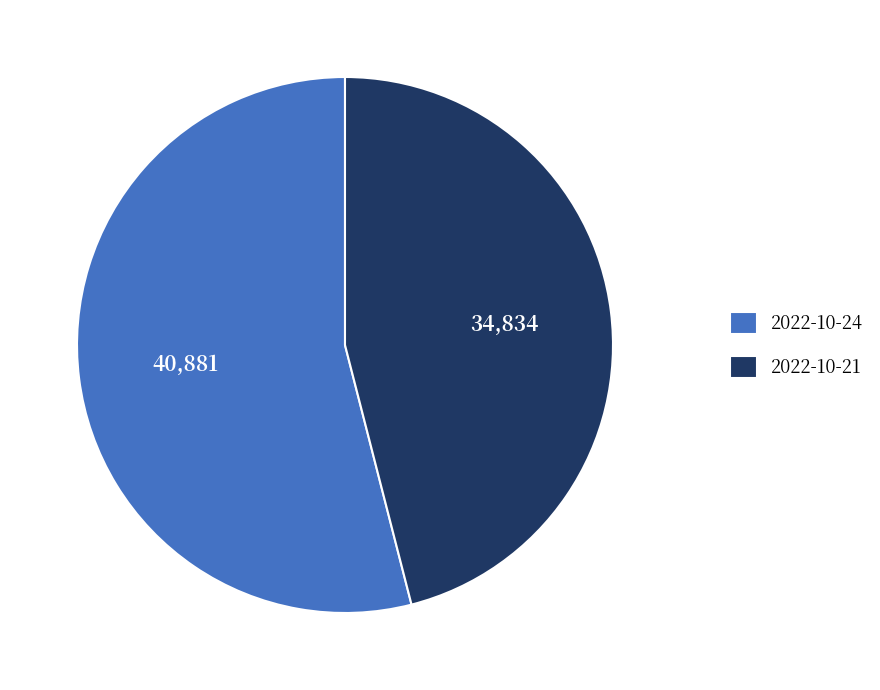

How many segments does this pie chart have?

2